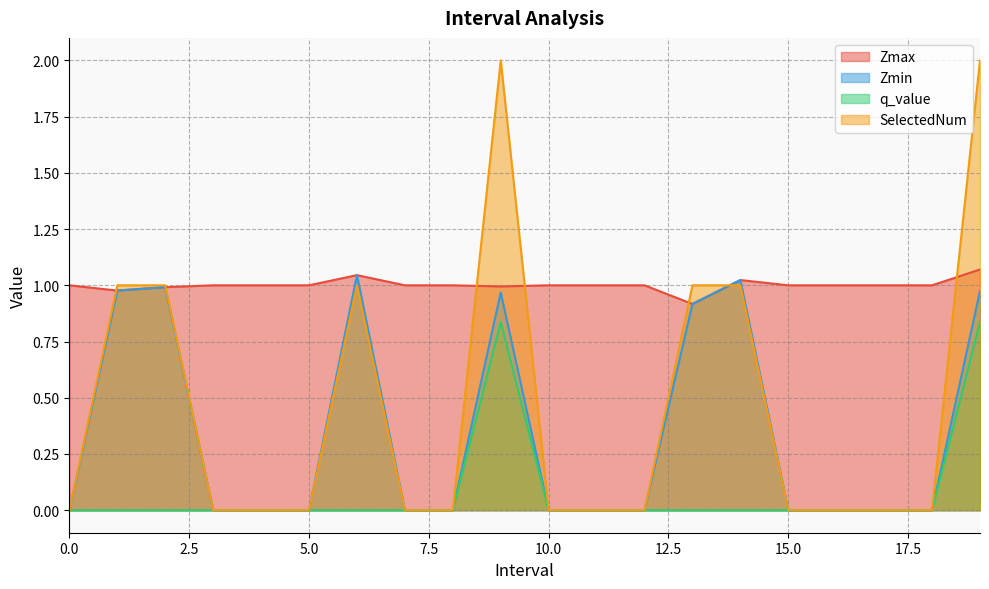

What is the sum of all Zmax values?

20.0